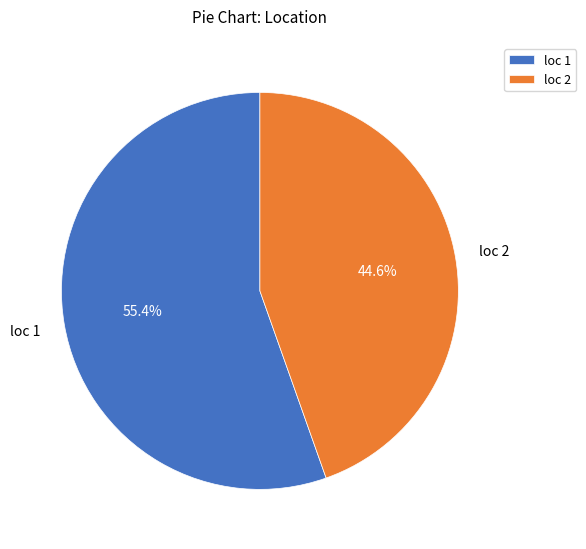

Is there any slice that represents more than half of the pie?

Yes